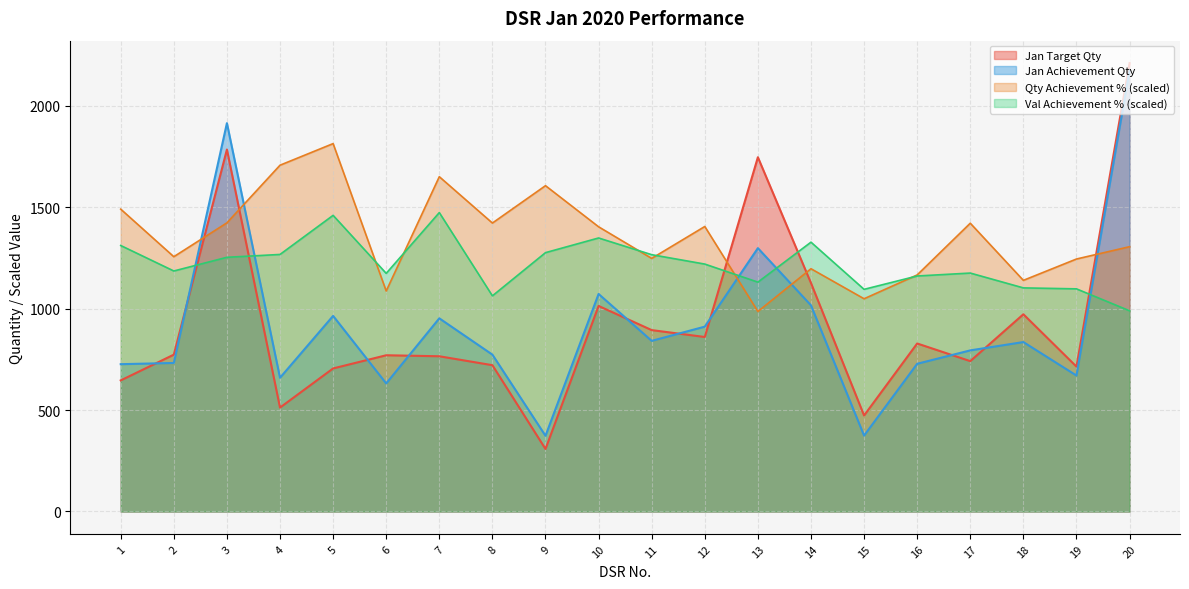

What is the highest value of the Jan Achievement Qty series?

2175.0